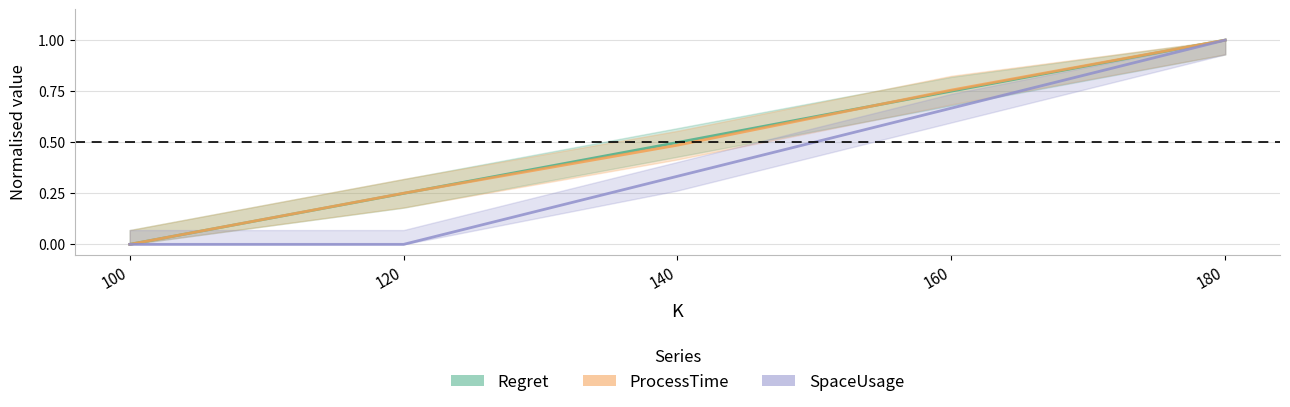

Count the SpaceUsage values in the range 0 to 1.

5